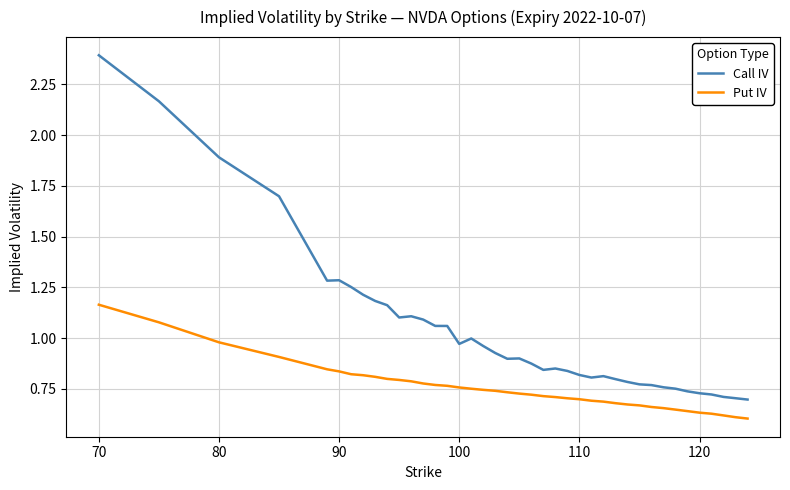

What is the maximum value shown in the chart?

2.4